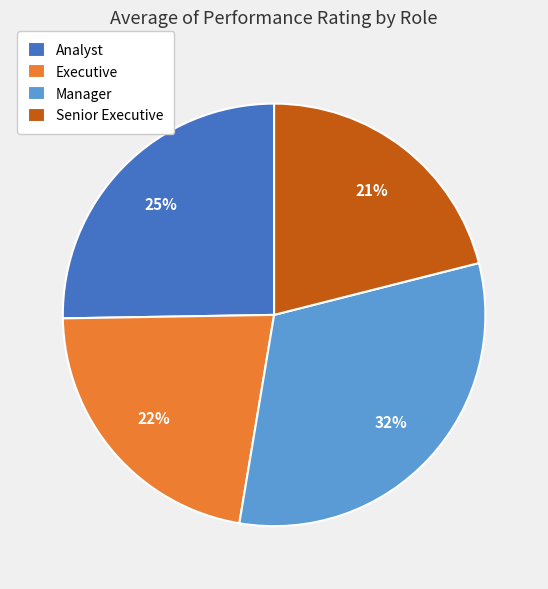

Is it true that Analyst is 25% of the pie?

True